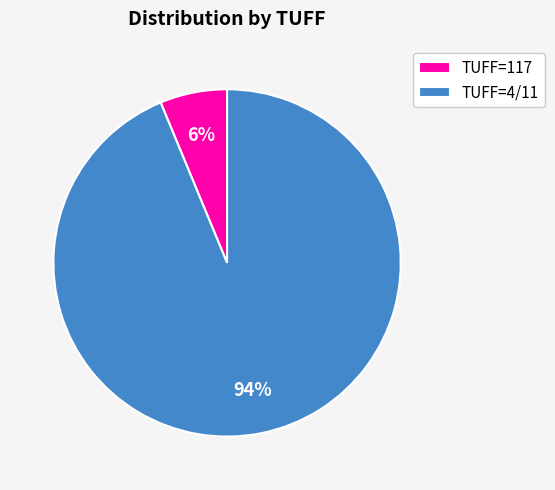

How many slices are in this pie chart?

2